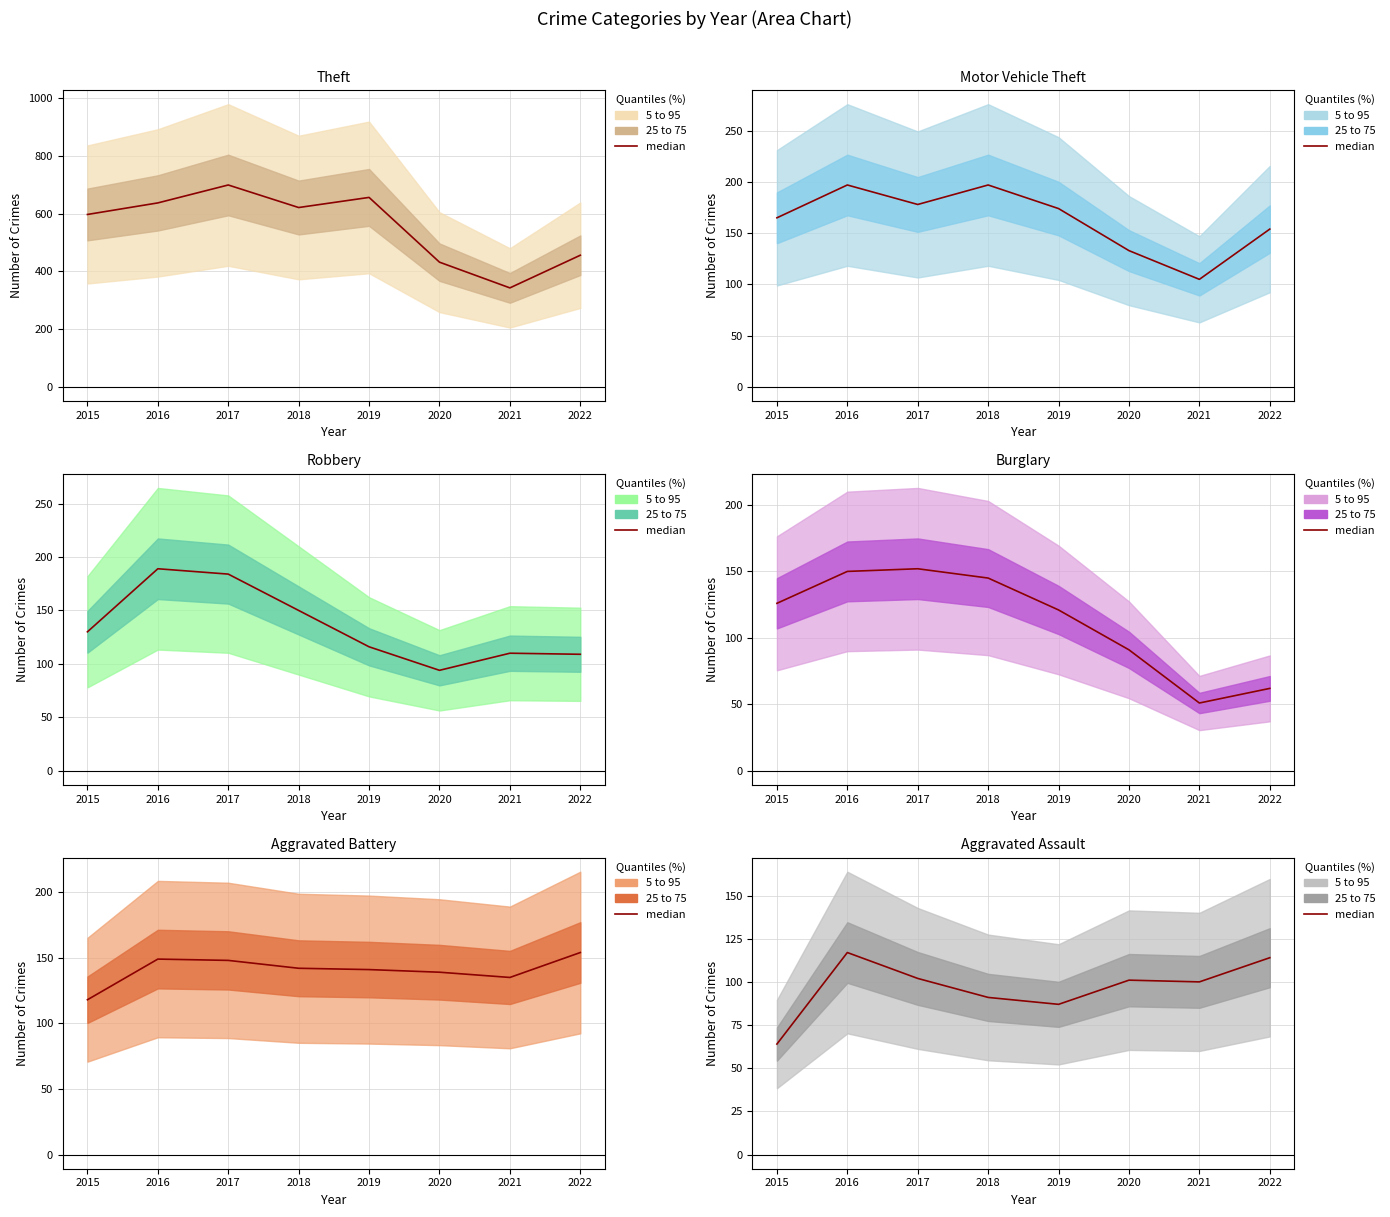

What is the value of the 7th point from the left?

100